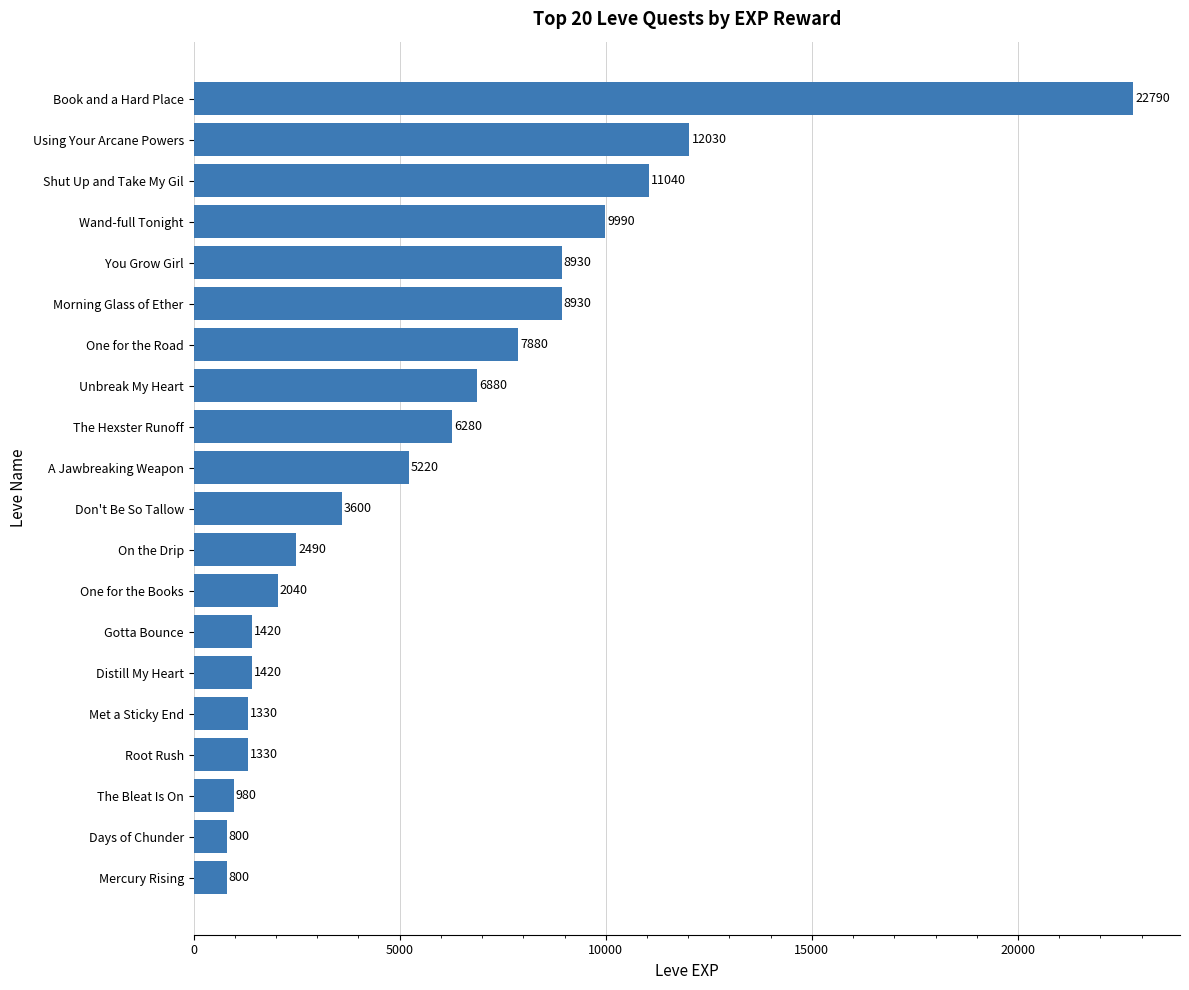

What is the sum of all values?

116180